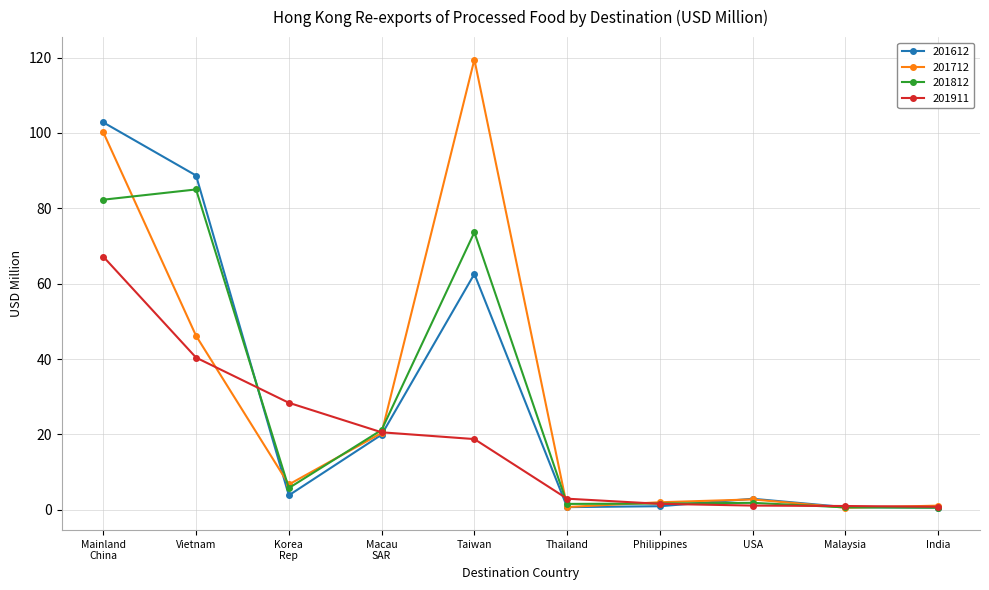

What is the value of the 201911 point at the 5th from the left?

18.8